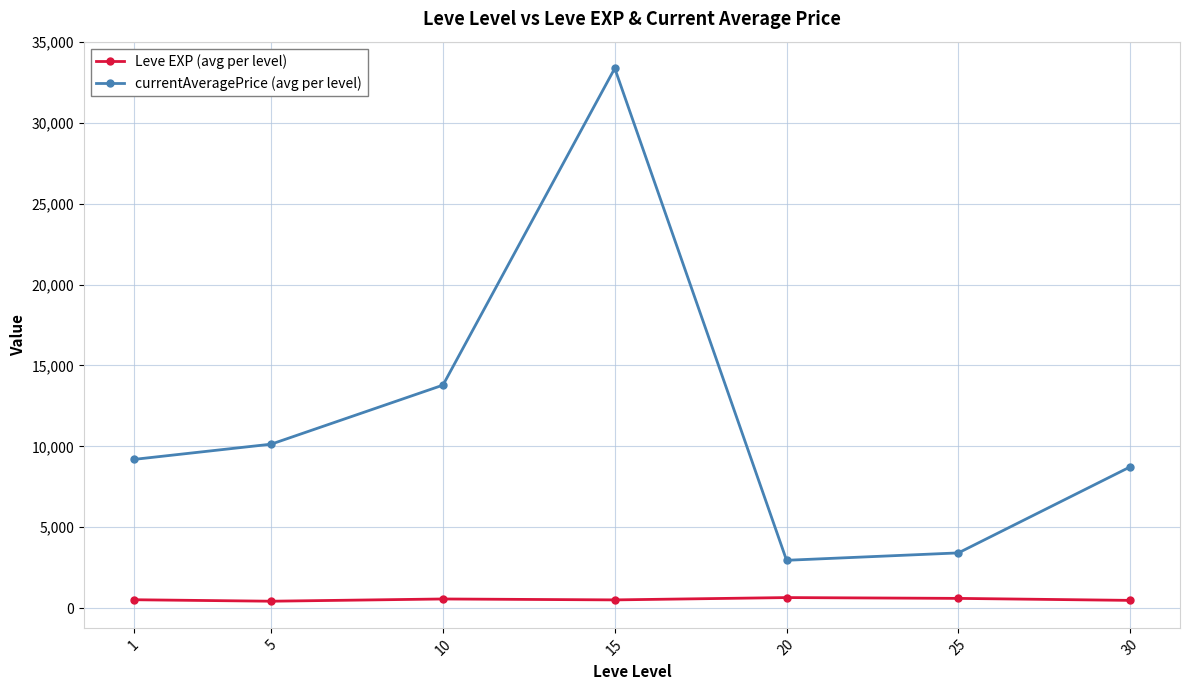

Read the Leve EXP (avg per level) value at 25.

603.3